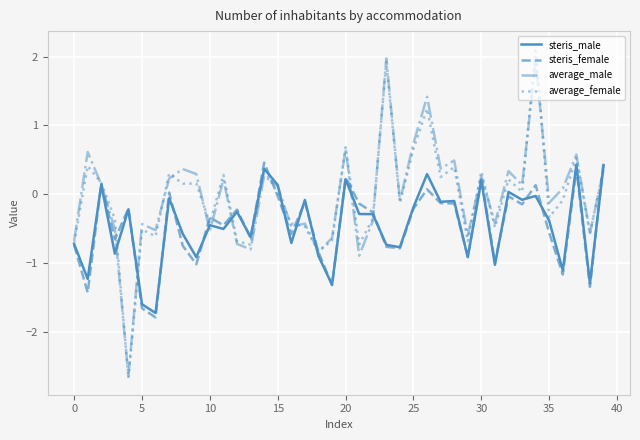

What is the minimum value shown in the chart?

-2.7